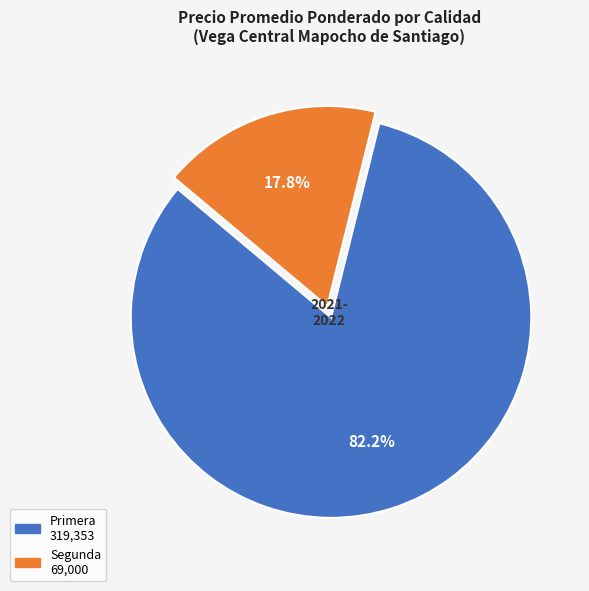

Is there any slice that represents more than half of the pie?

Yes